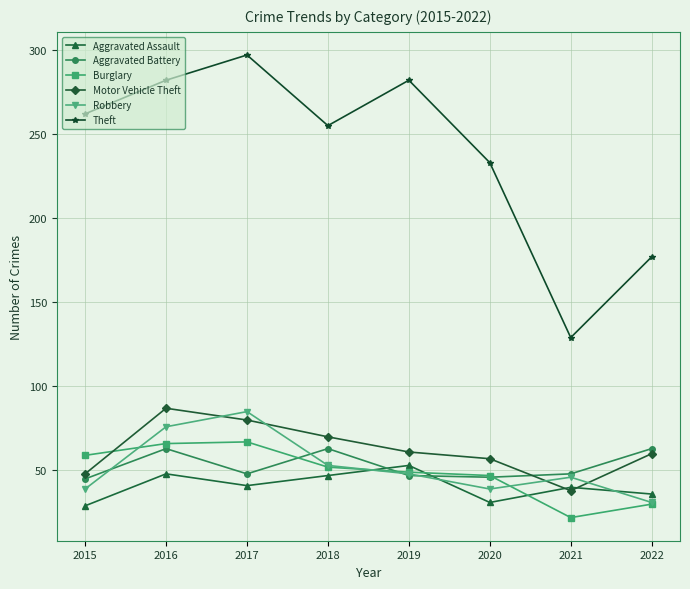

Which series has the largest total across all categories?

Theft